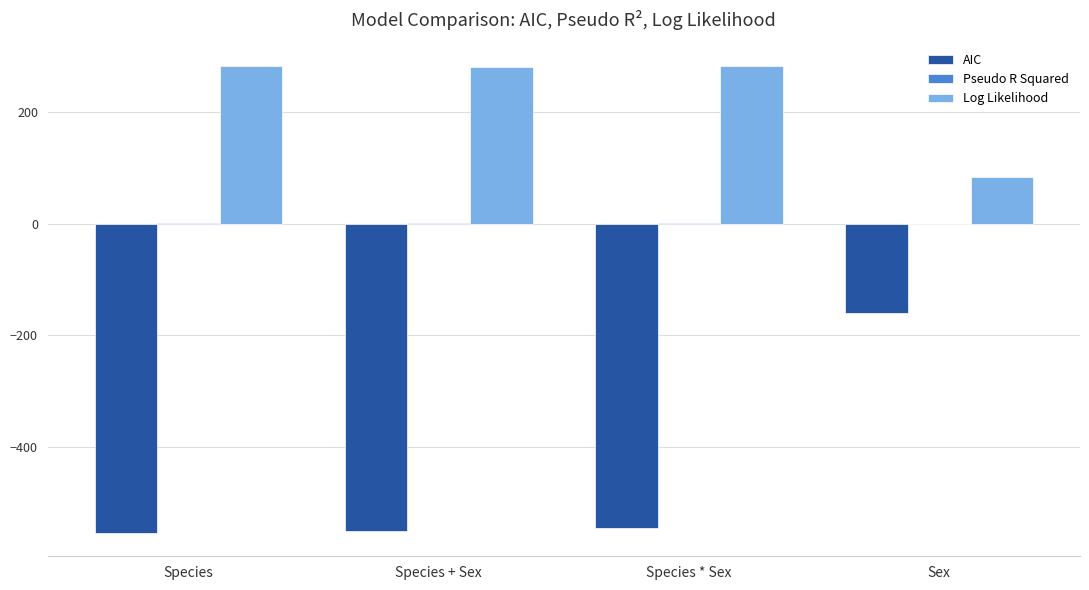

How many values in the AIC series exceed -545?

1